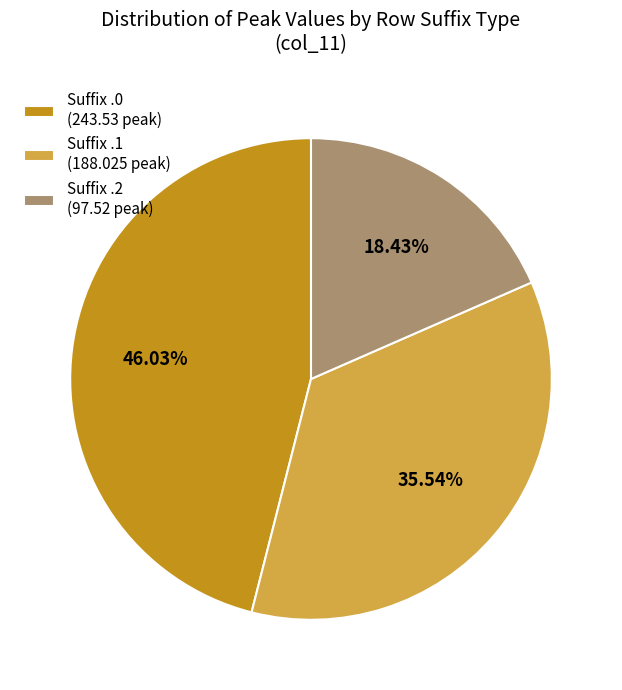

What is the smallest slice in the pie chart?

Suffix .2 (97.52 peak)